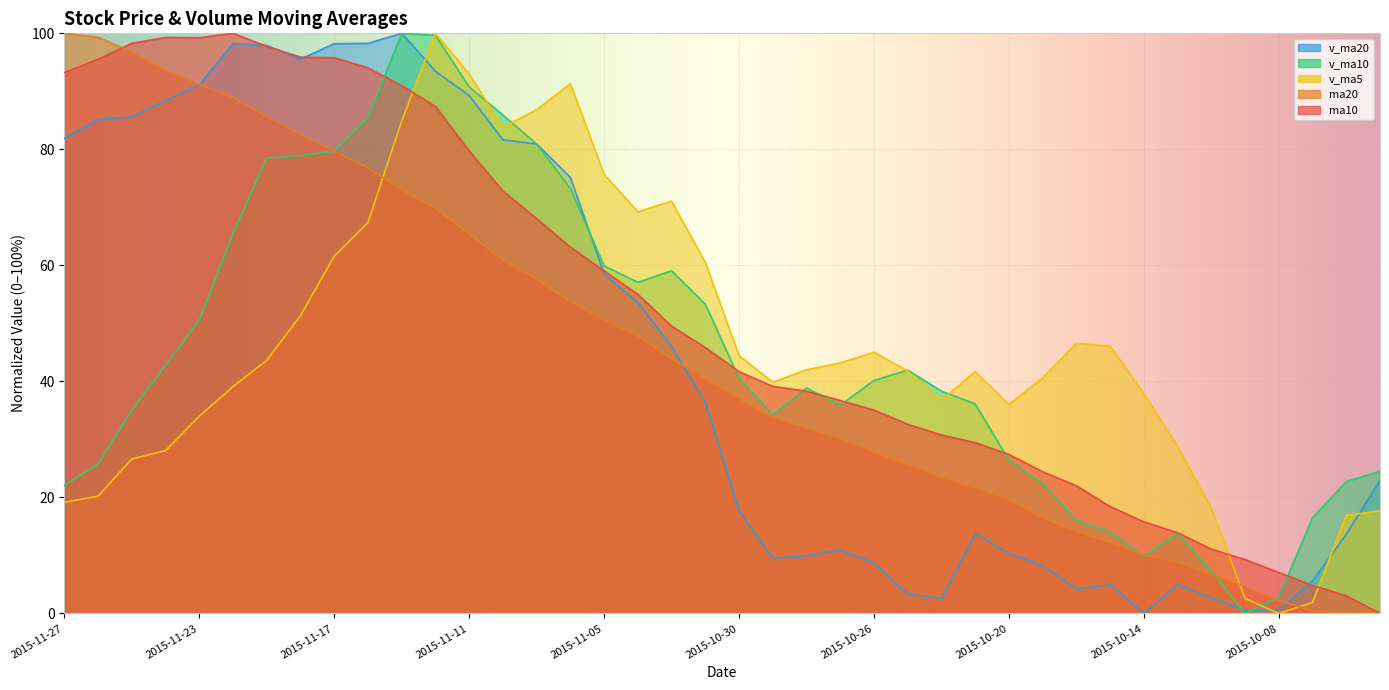

Is the value of v_ma5 at 2015-11-23 greater than the value of ma10 at 2015-09-29?

Yes